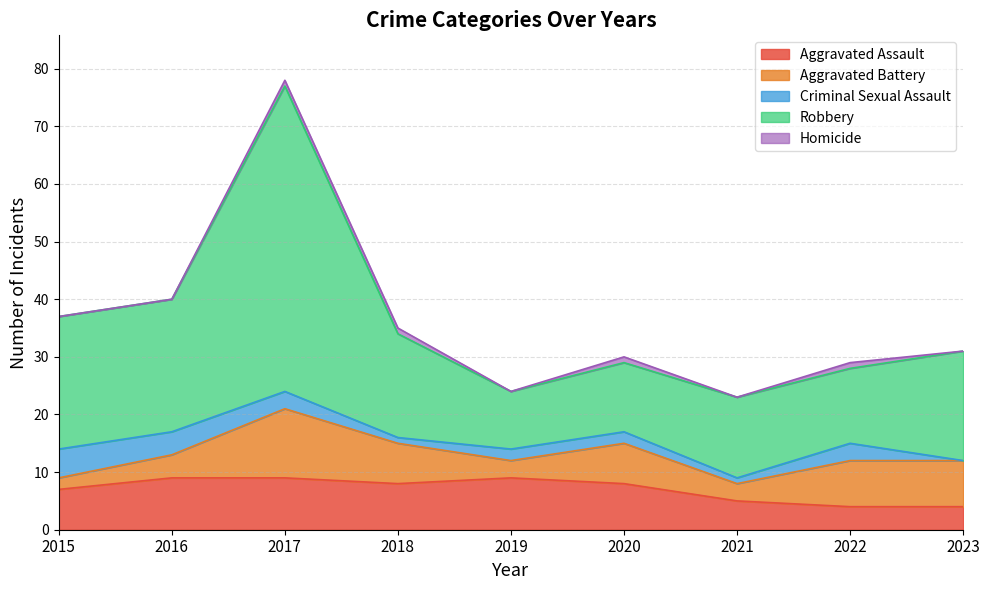

At which category does Robbery reach its first local valley?

2019